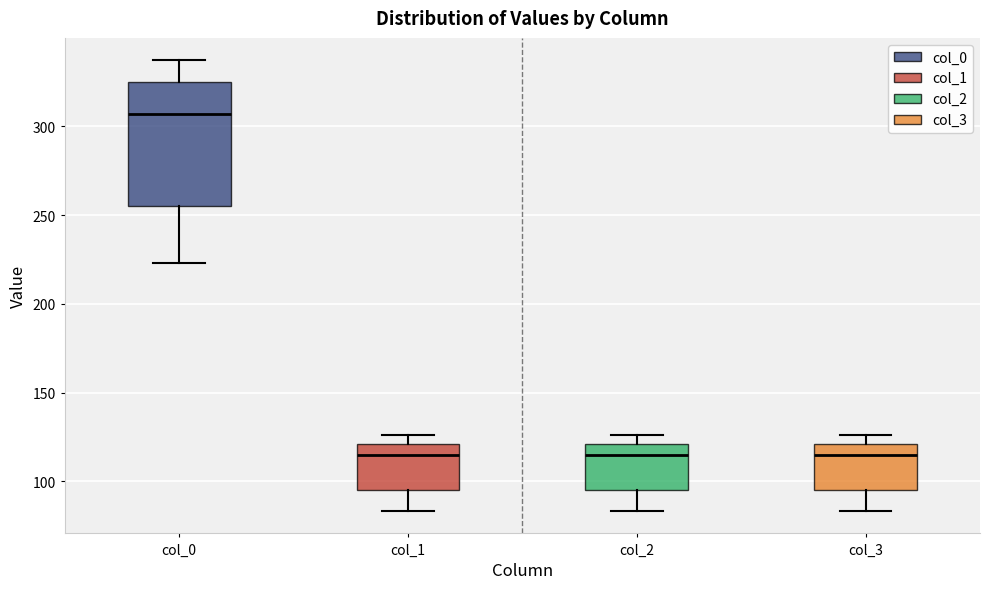

Reading left to right, transcribe this box plot: for each box, give where its median line is, the range the box spans, and where its two whiskers end, as read against the y-axis. The values are not printed on the chart, so give them approximately, as read against the axis.

col_0: median 305, box 255 to 325, whiskers 225 to 335
col_1: median 115, box 95 to 120, whiskers 85 to 125
col_2: median 115, box 95 to 120, whiskers 85 to 125
col_3: median 115, box 95 to 120, whiskers 85 to 125